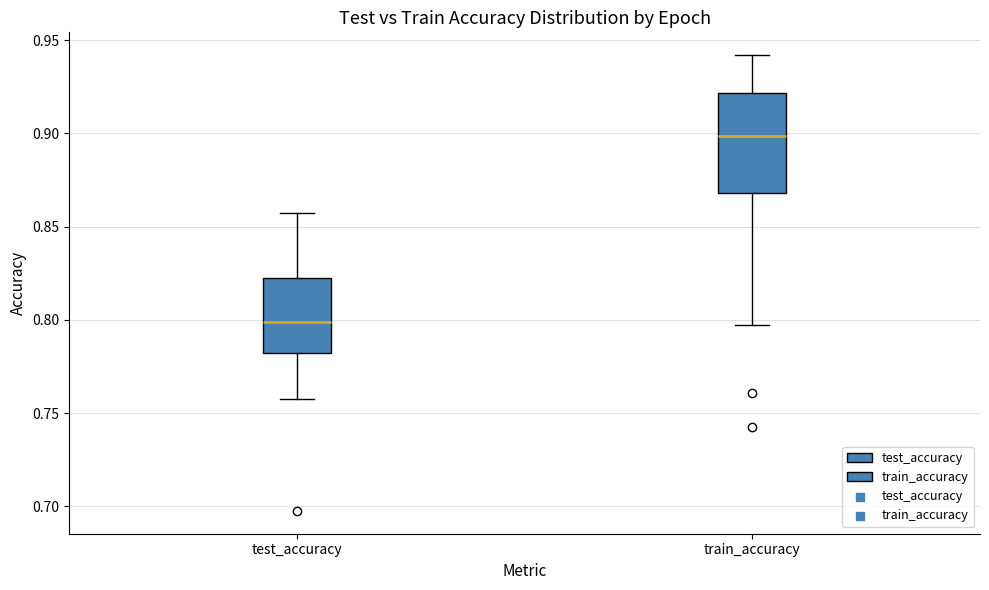

Comparing the boxes themselves (not the whiskers), which one is the tallest?

train_accuracy